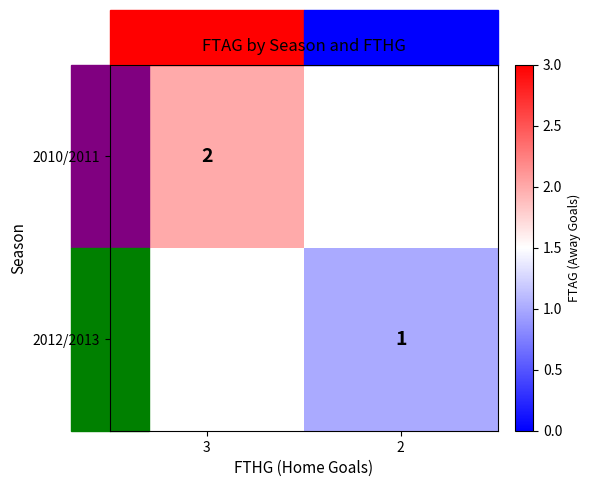

The value of 2010/2011 at 3 is 3. True or false?

False